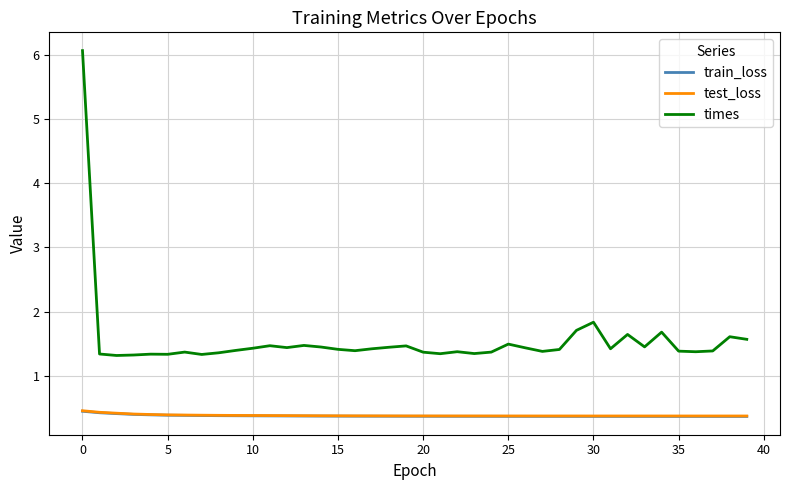

True or false: times and test_loss cross at least once.

False